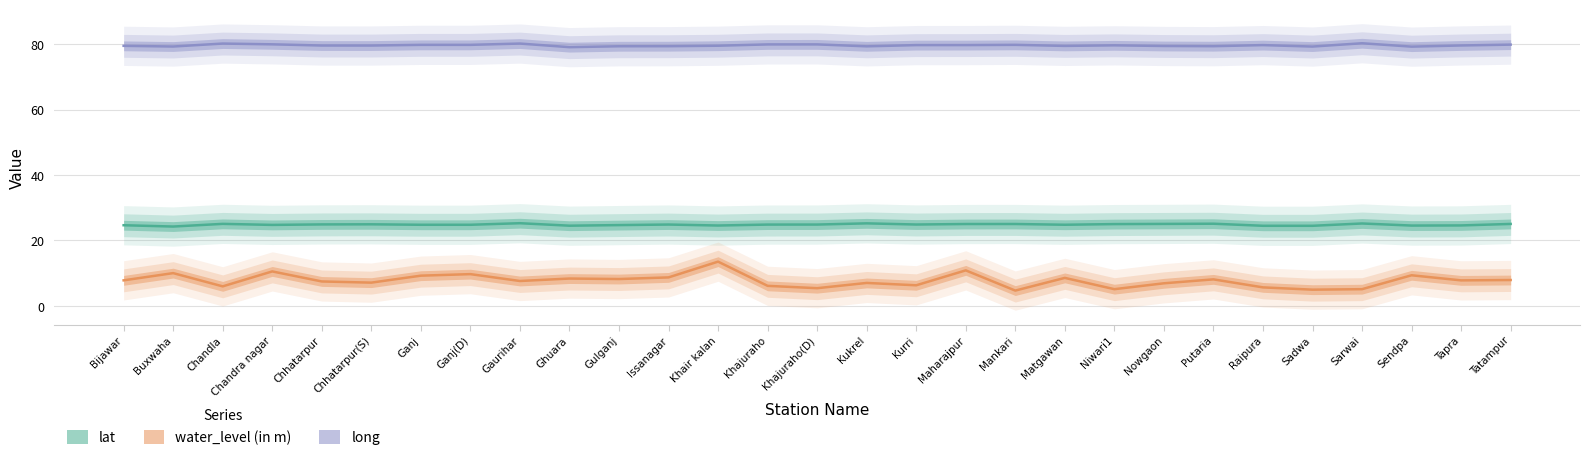

At which category does lat reach its first local peak?

Chandla